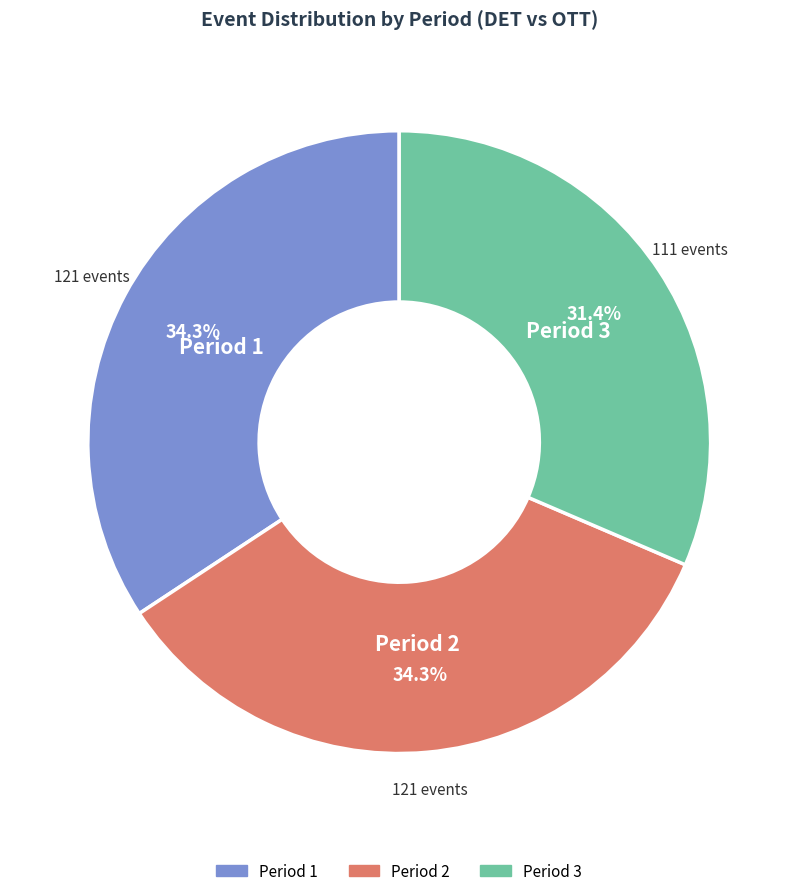

Do Period 1 and Period 3 together represent more than half of the pie?

Yes